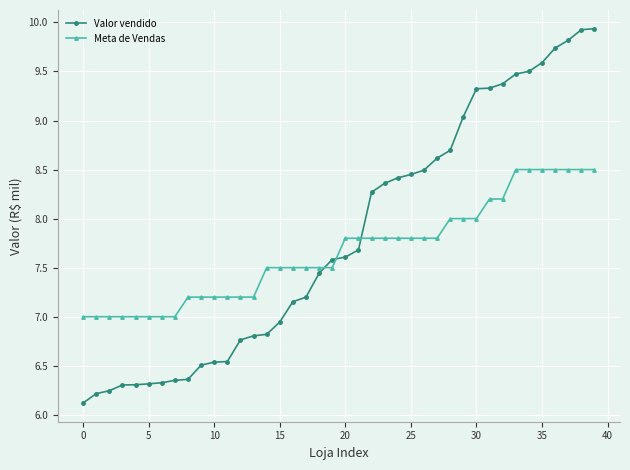

Which series has the largest range (max minus min)?

Valor vendido